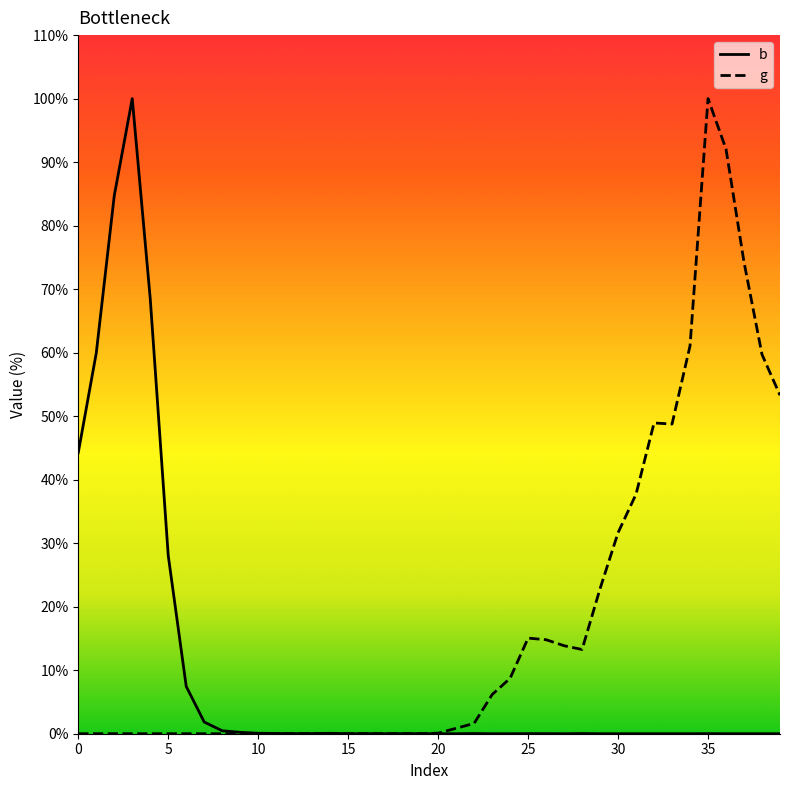

List the series in order of their overall mean, highest first.

g, b